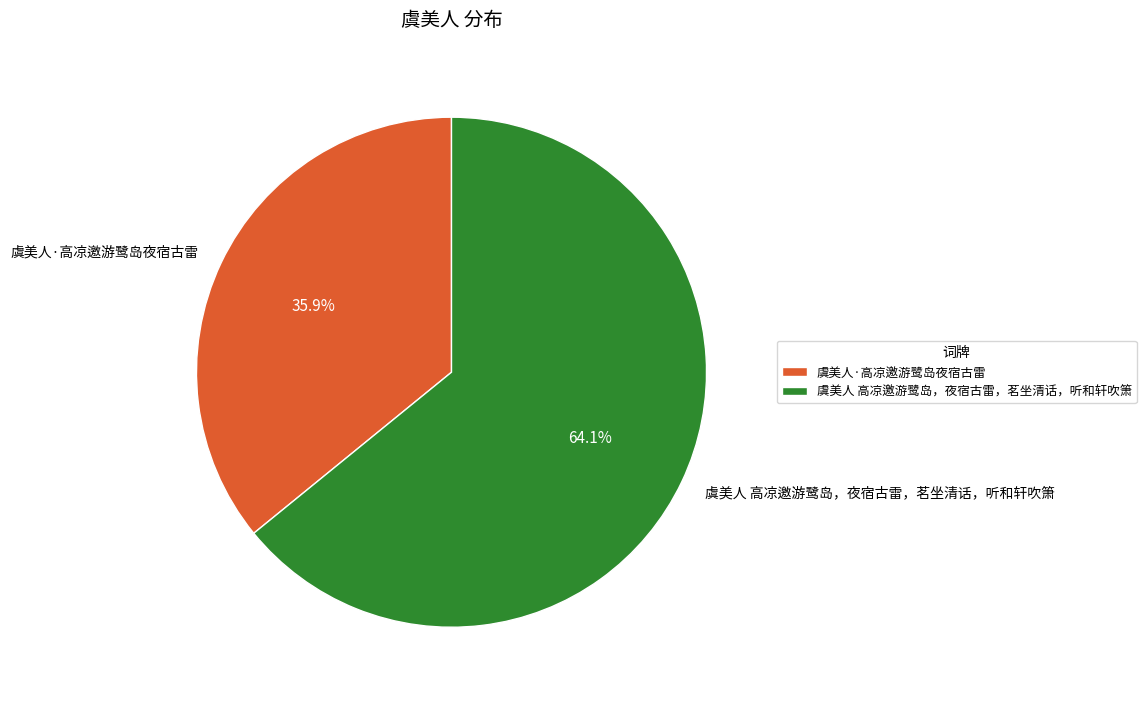

Approximately how many times larger is the value at 虞美人 高凉邀游鹭岛，夜宿古雷，茗坐清话，听和轩吹箫 compared to 虞美人·高凉邀游鹭岛夜宿古雷?

1.8